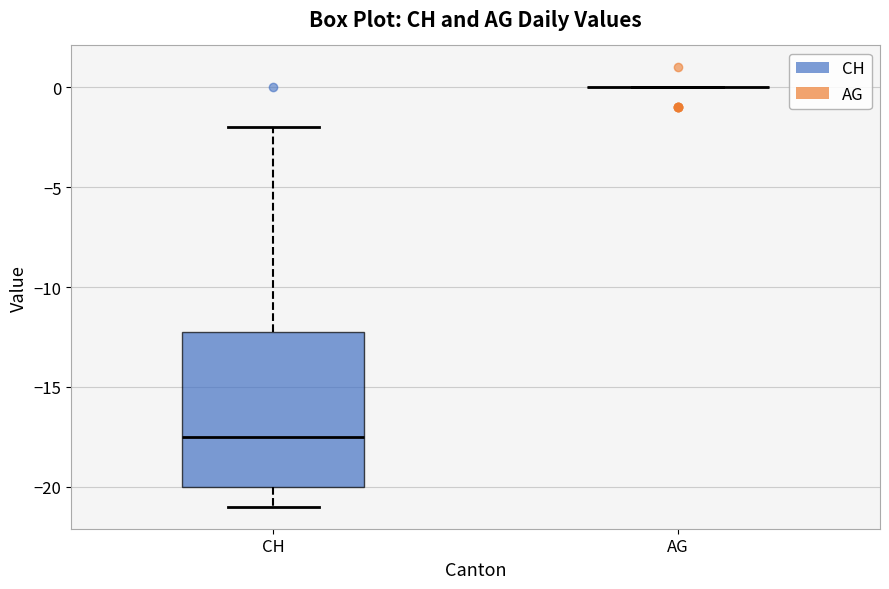

Reading left to right, read every box against the y-axis: the position of its median line, the range the box covers, and the ends of its whiskers. The values are not printed on the chart, so give them approximately, as read against the axis.

CH: median -17.5, box -20.0 to -12.0, whiskers -21.0 to -2.0
AG: box collapsed to a line at 0.0, whiskers 0.0 to 0.0